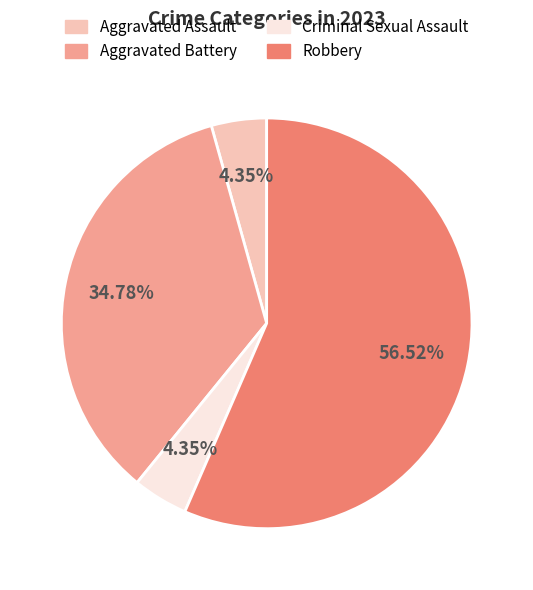

Approximately how many times larger is the value at Aggravated Assault compared to Criminal Sexual Assault?

1.0